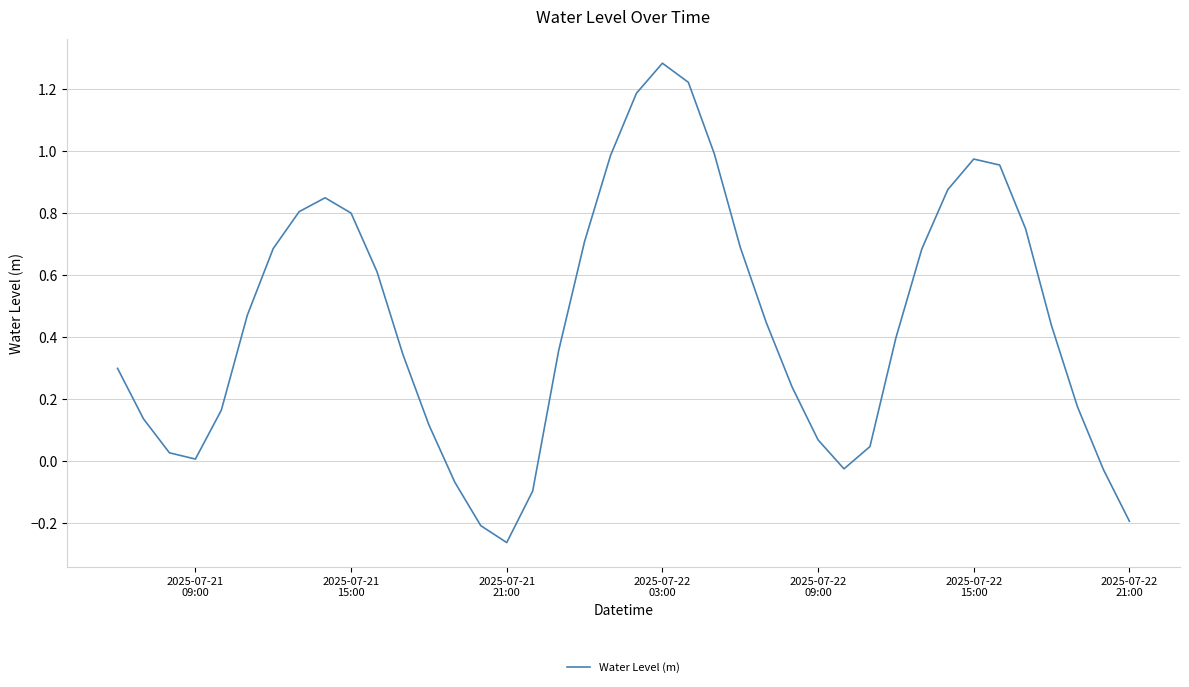

What is the difference between the maximum and minimum values?

1.5